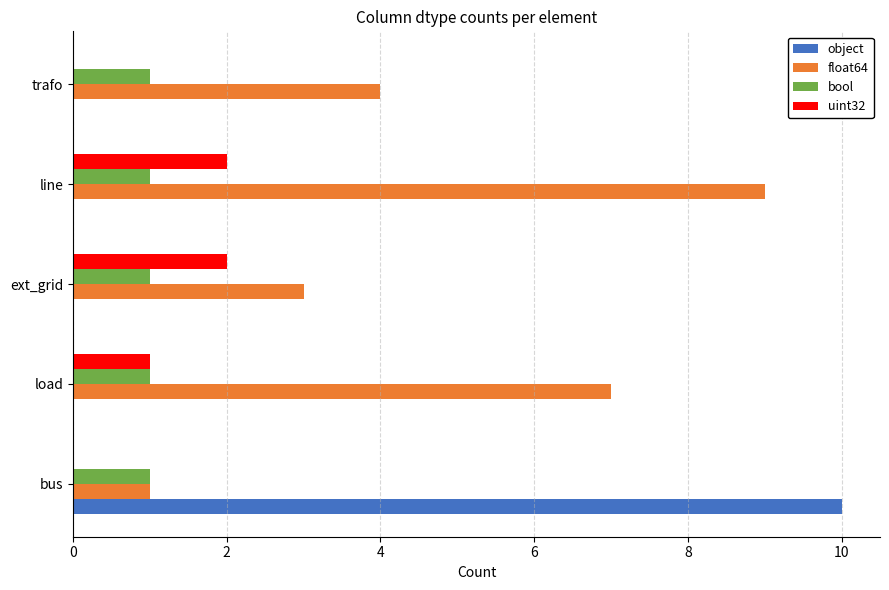

The value of object at trafo is 7. True or false?

False